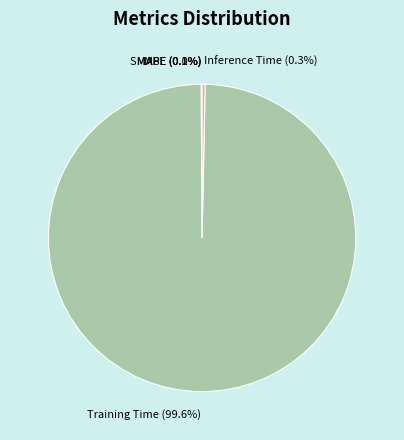

Which category has the biggest portion of the pie?

Training Time